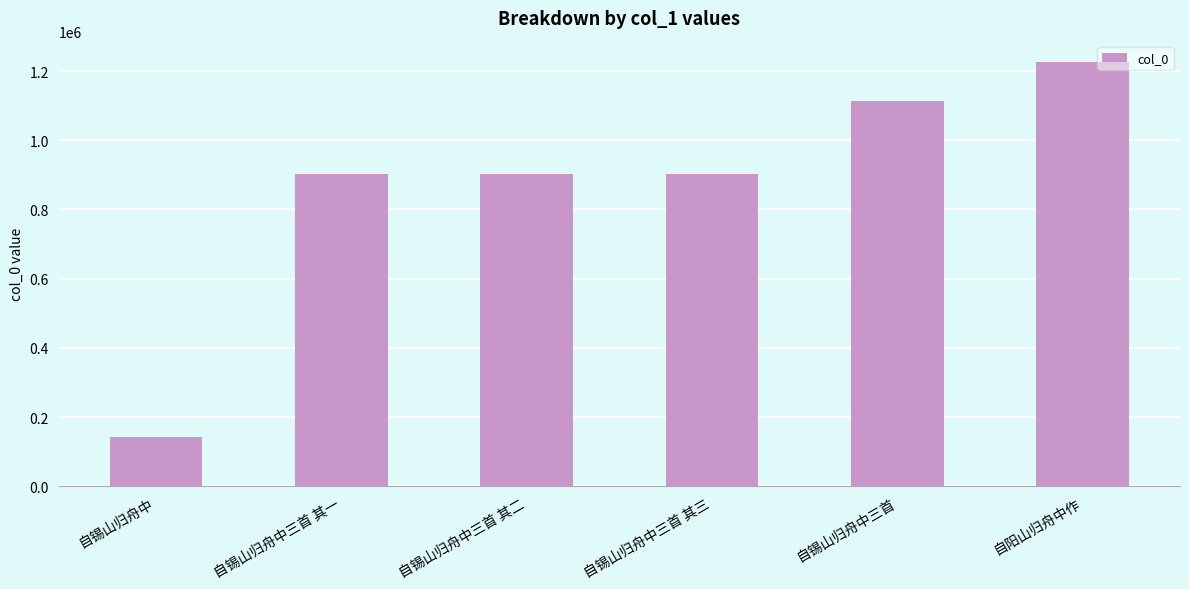

What is the value of the 1st bar from the left?

140952